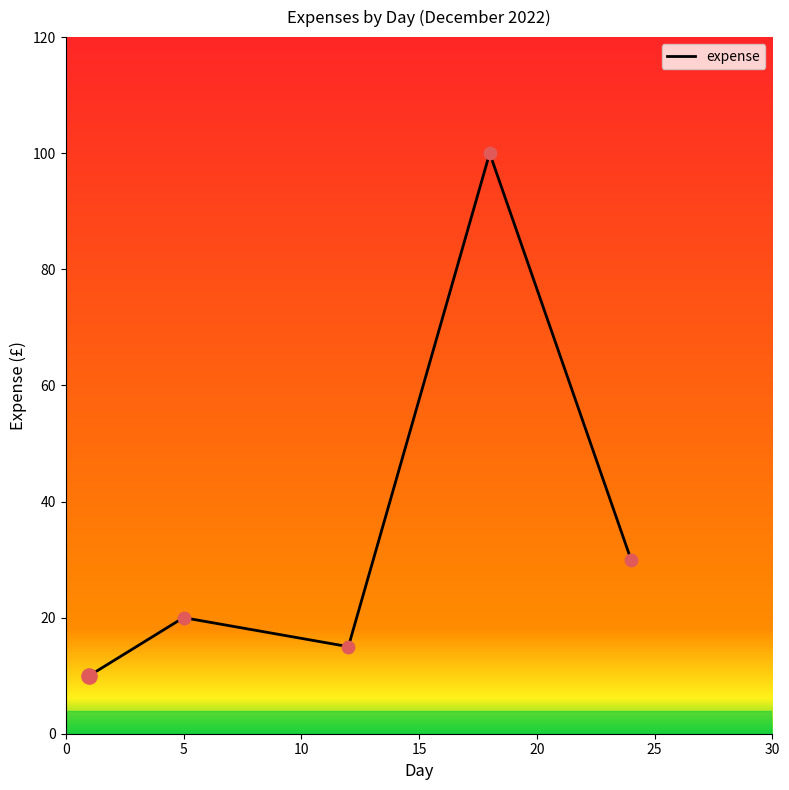

What is the maximum value shown in the chart?

100